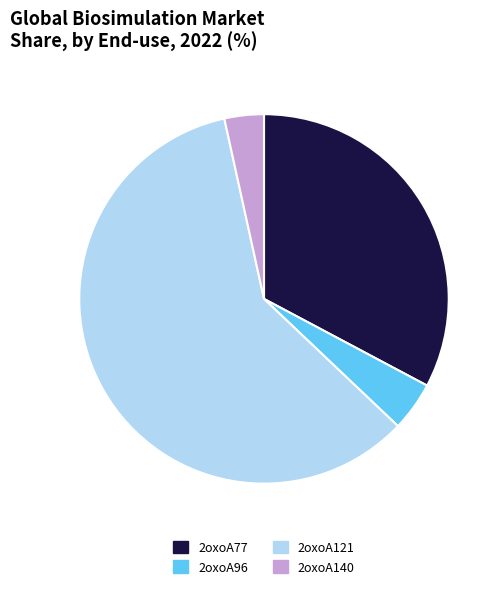

Rank the categories by value from lowest to highest.

2oxoA140, 2oxoA96, 2oxoA77, 2oxoA121